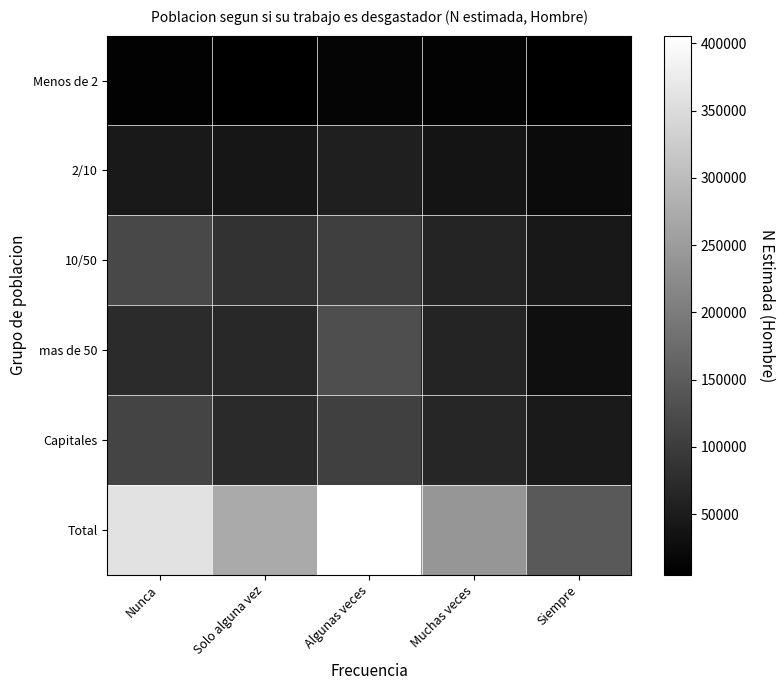

How many distinct data groups are displayed?

6